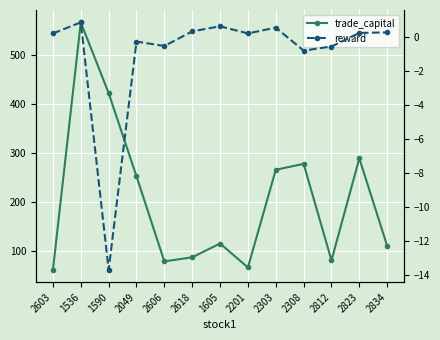

What is the sum of all trade_capital values?

2677.0